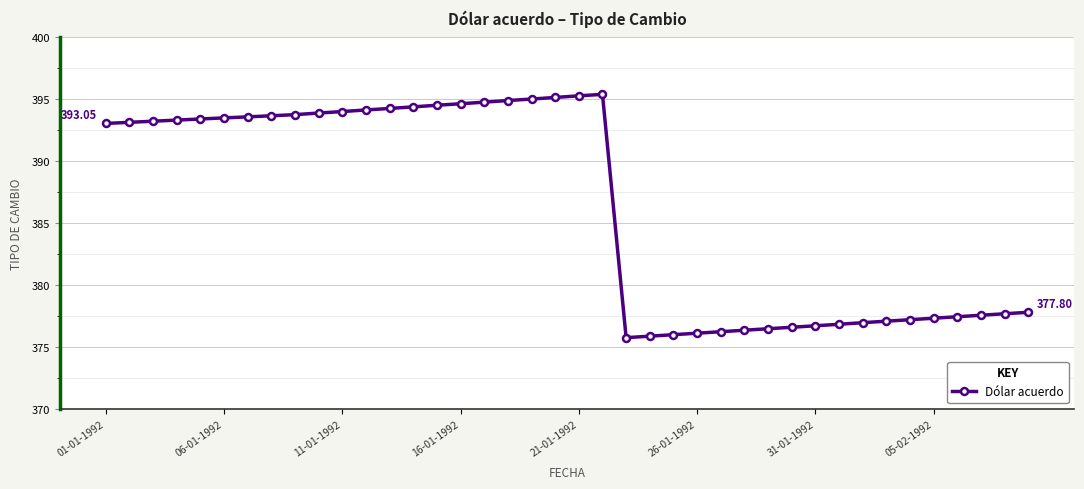

What is the average value?

386.3